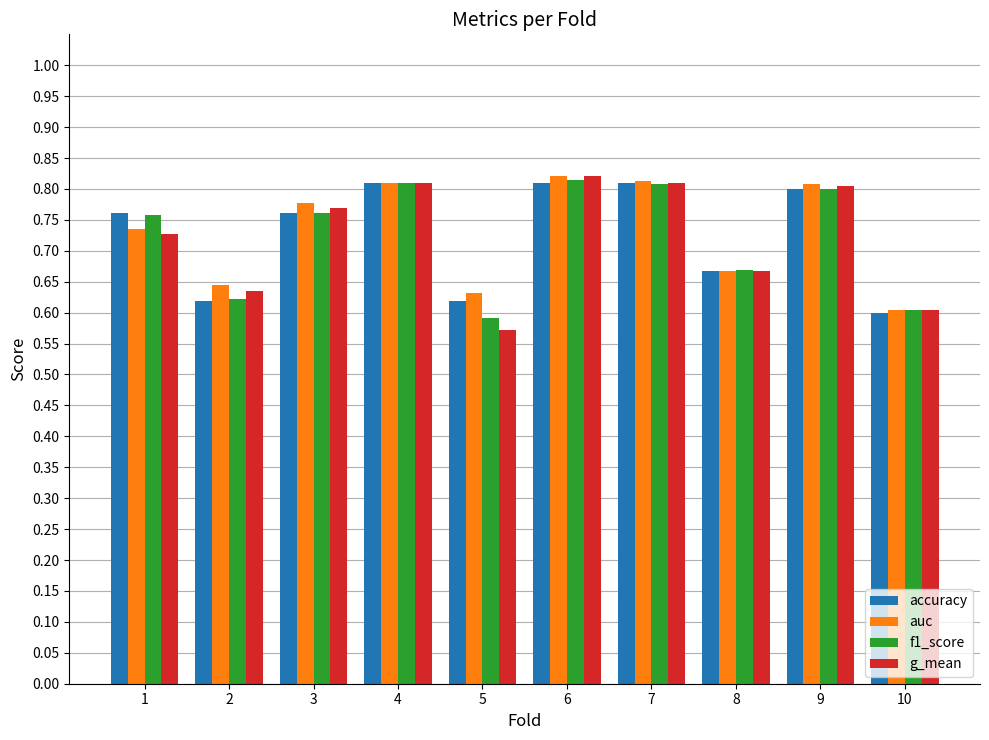

How many auc values are between 0 and 1?

10